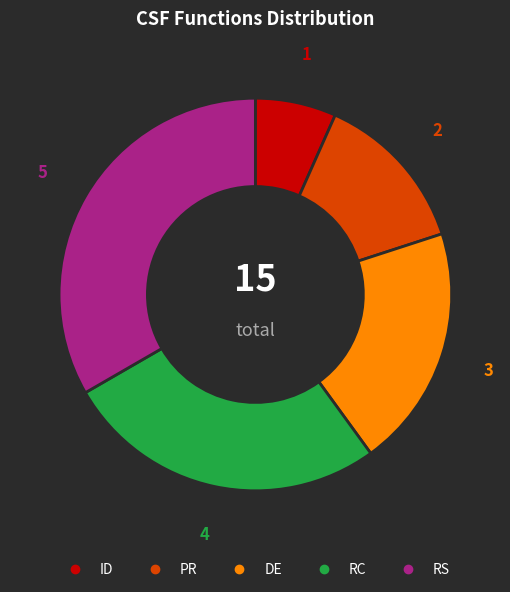

Do RS and DE together represent more than half of the pie?

Yes